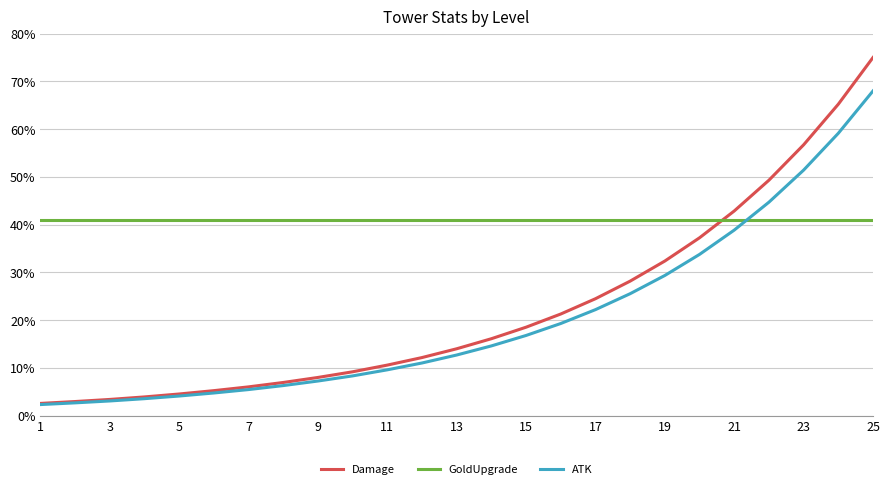

Which series has the widest spread of values?

Damage